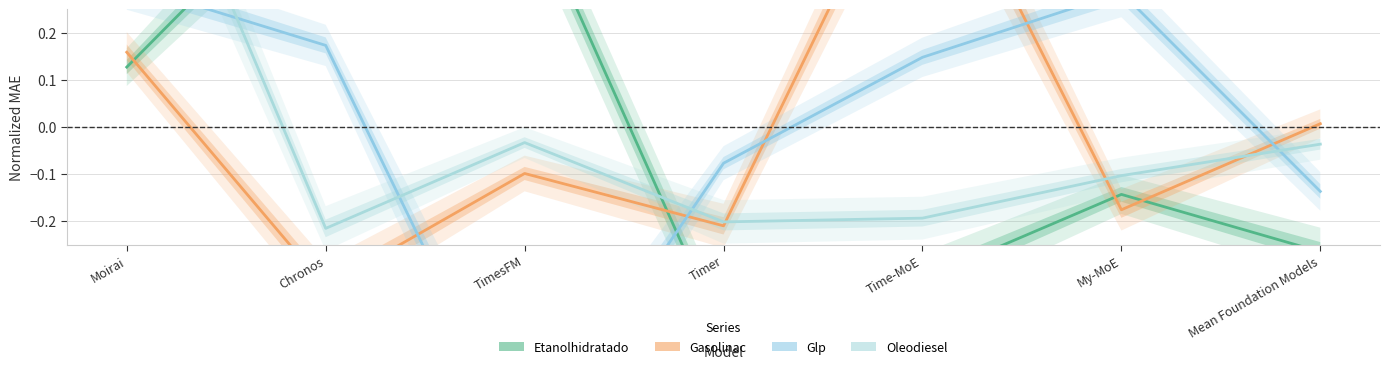

Which series has the widest spread of values?

Oleodiesel